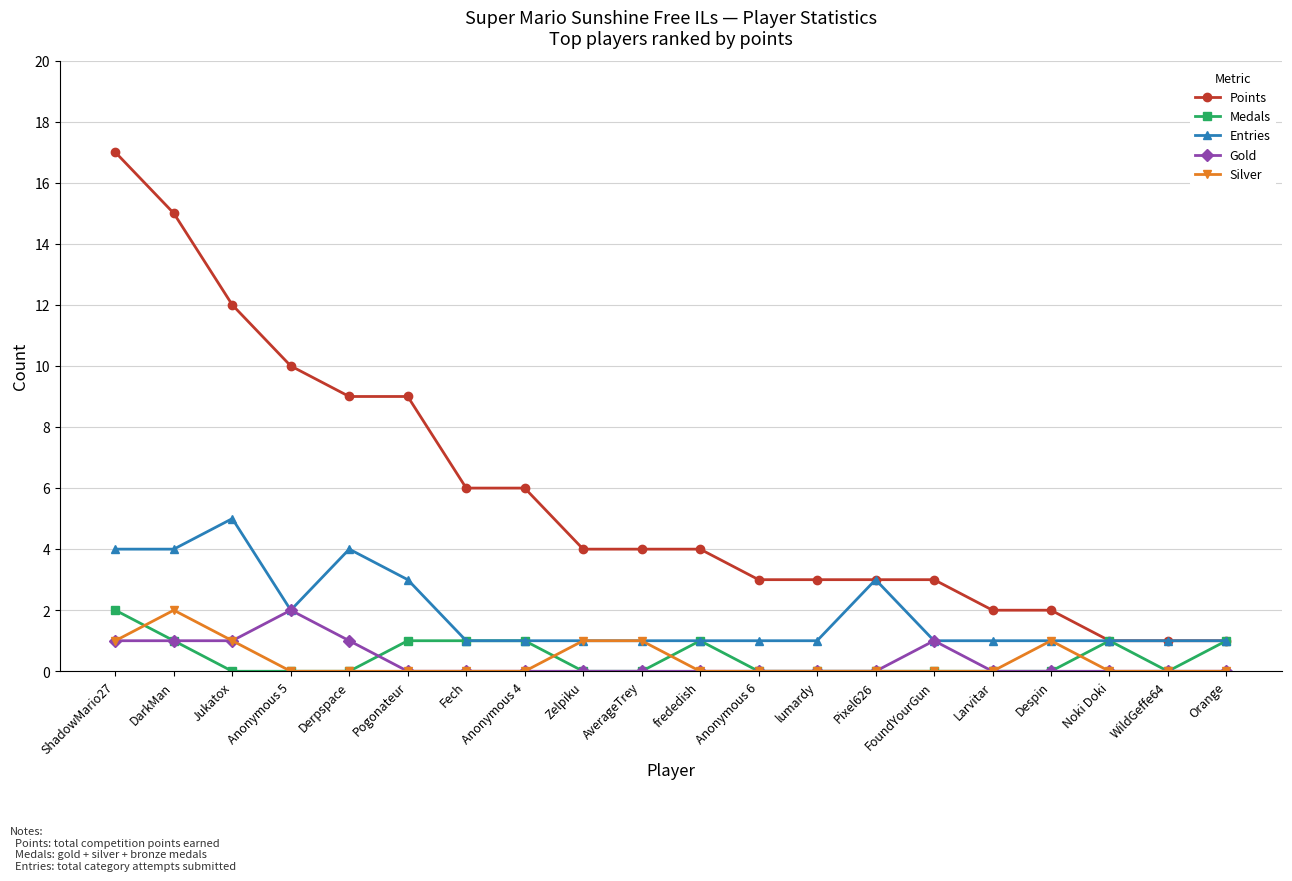

True or false: Points and Gold intersect in this chart.

False